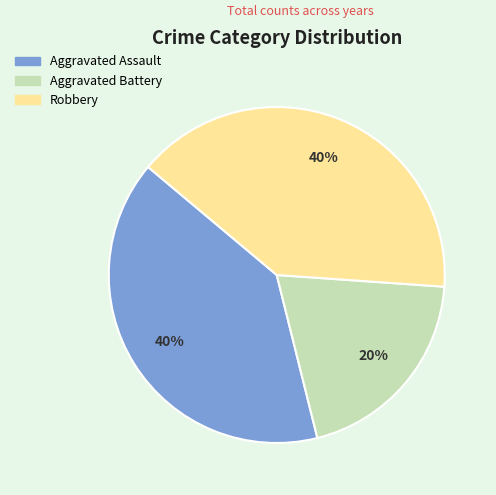

How many slices are in this pie chart?

3